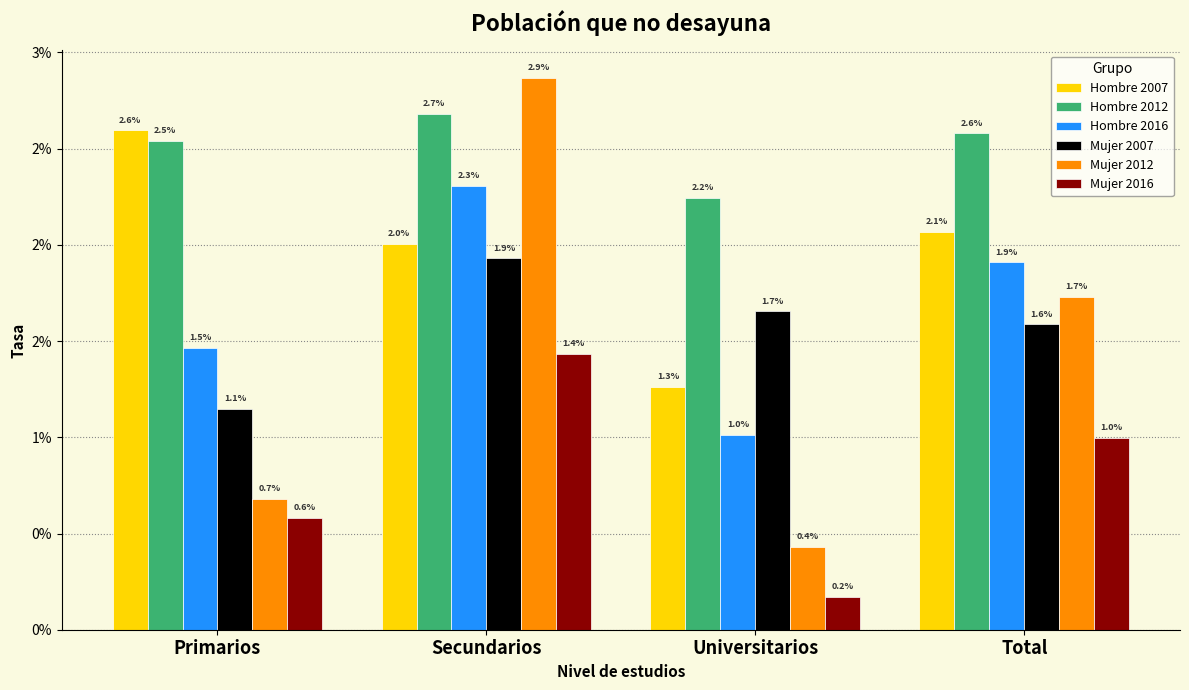

The Hombre 2012 series shows 0.0 at Universitarios. True or false?

False